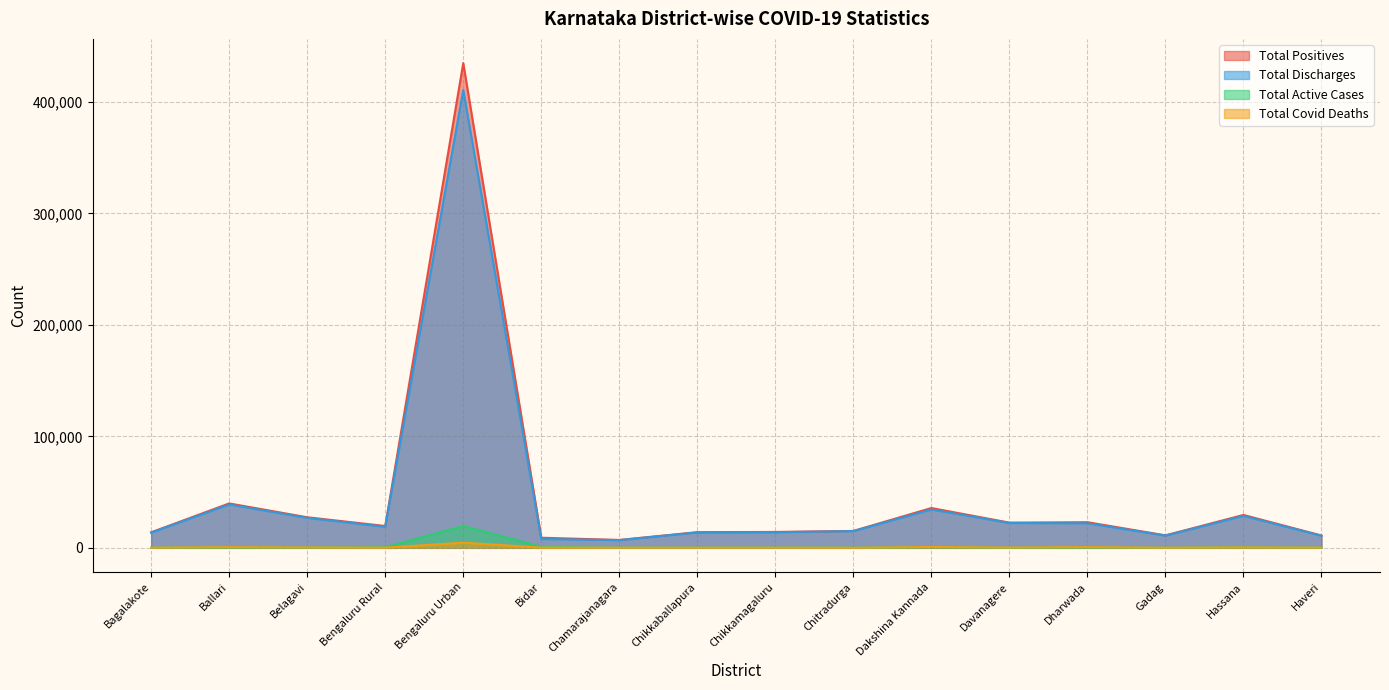

List the labels in order of Total Covid Deaths value, smallest first.

Chitradurga, Chikkaballapura, Chamarajanagara, Bagalakote, Chikkamagaluru, Gadag, Bengaluru Rural, Bidar, Haveri, Davanagere, Belagavi, Hassana, Ballari, Dharwada, Dakshina Kannada, Bengaluru Urban